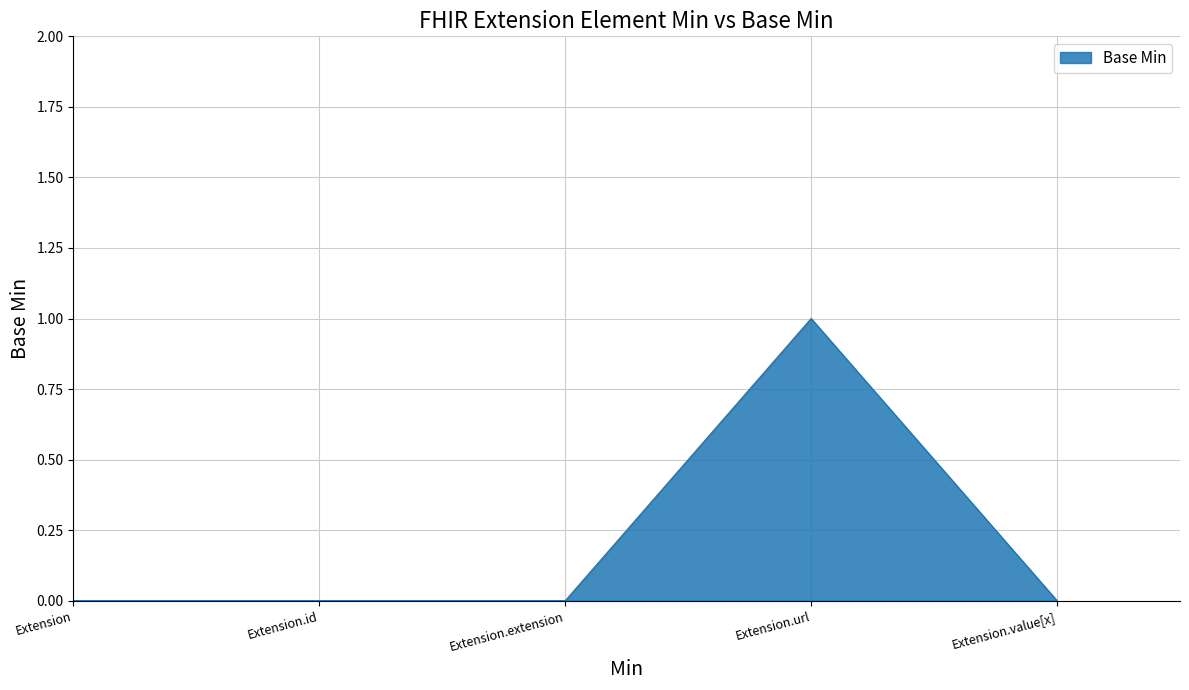

Between Extension.extension and Extension.url, which is larger?

Extension.url